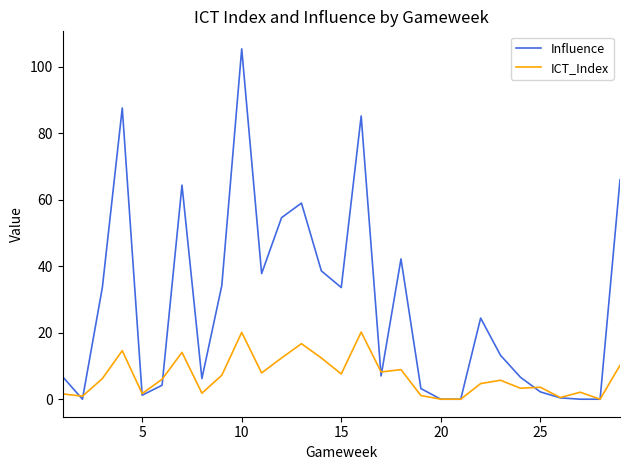

Rank the series by their maximum value, from lowest to highest.

ICT_Index, Influence